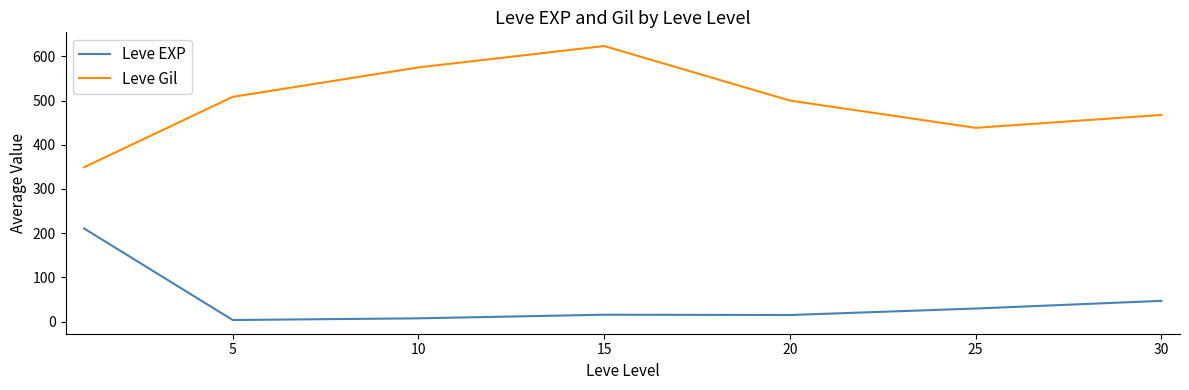

What is the maximum value shown in the chart?

623.3